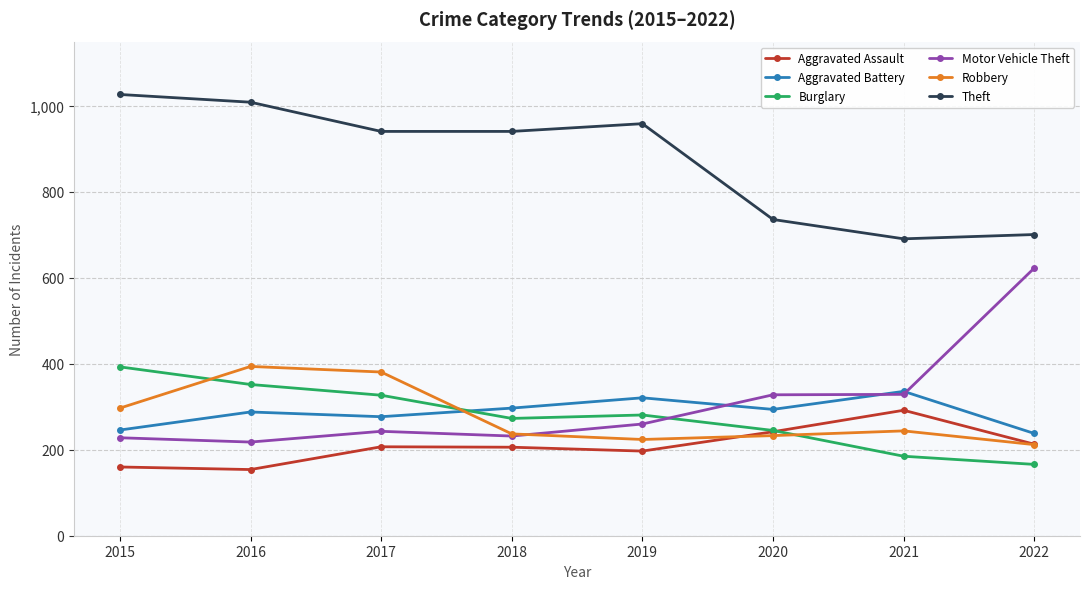

How many data points in Motor Vehicle Theft are less than 260?

4